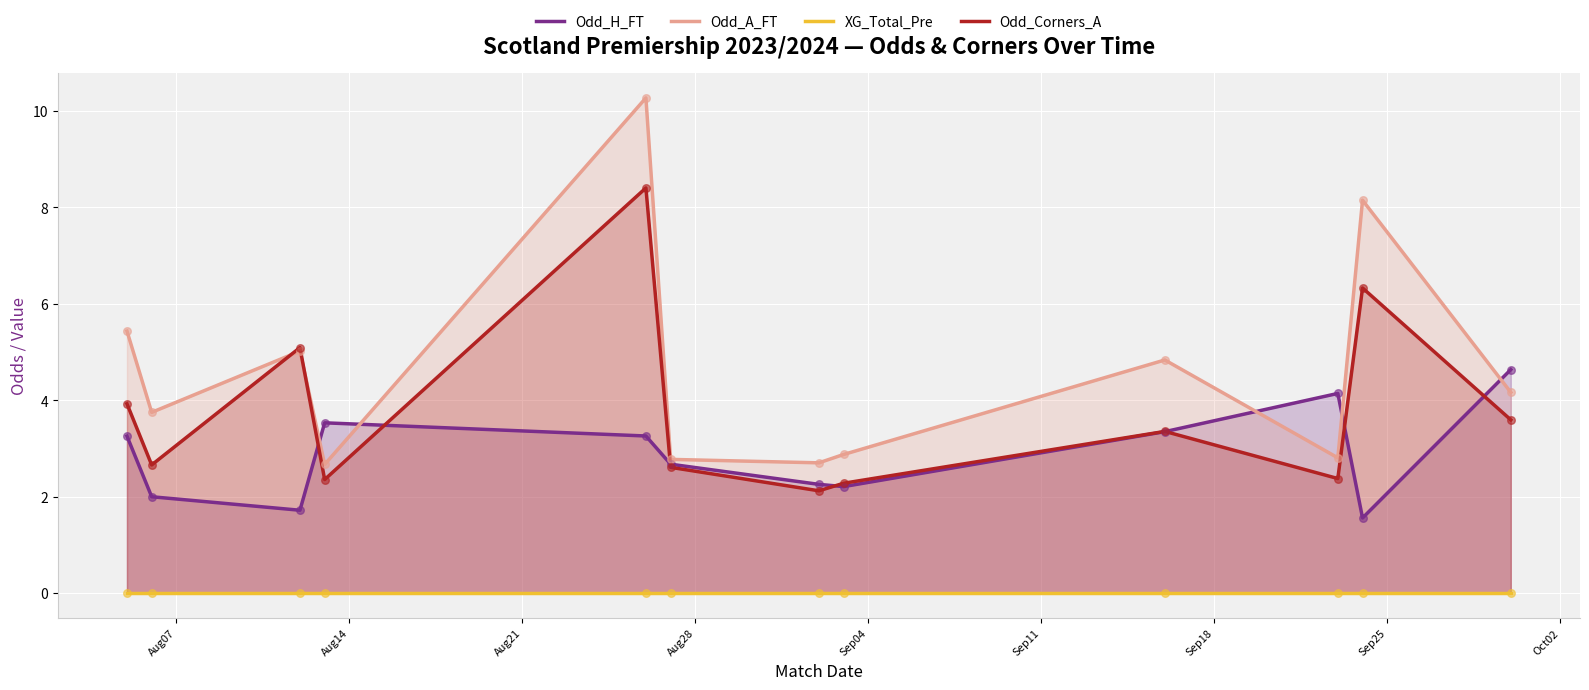

At how many categories does at least one series exceed 5?

4